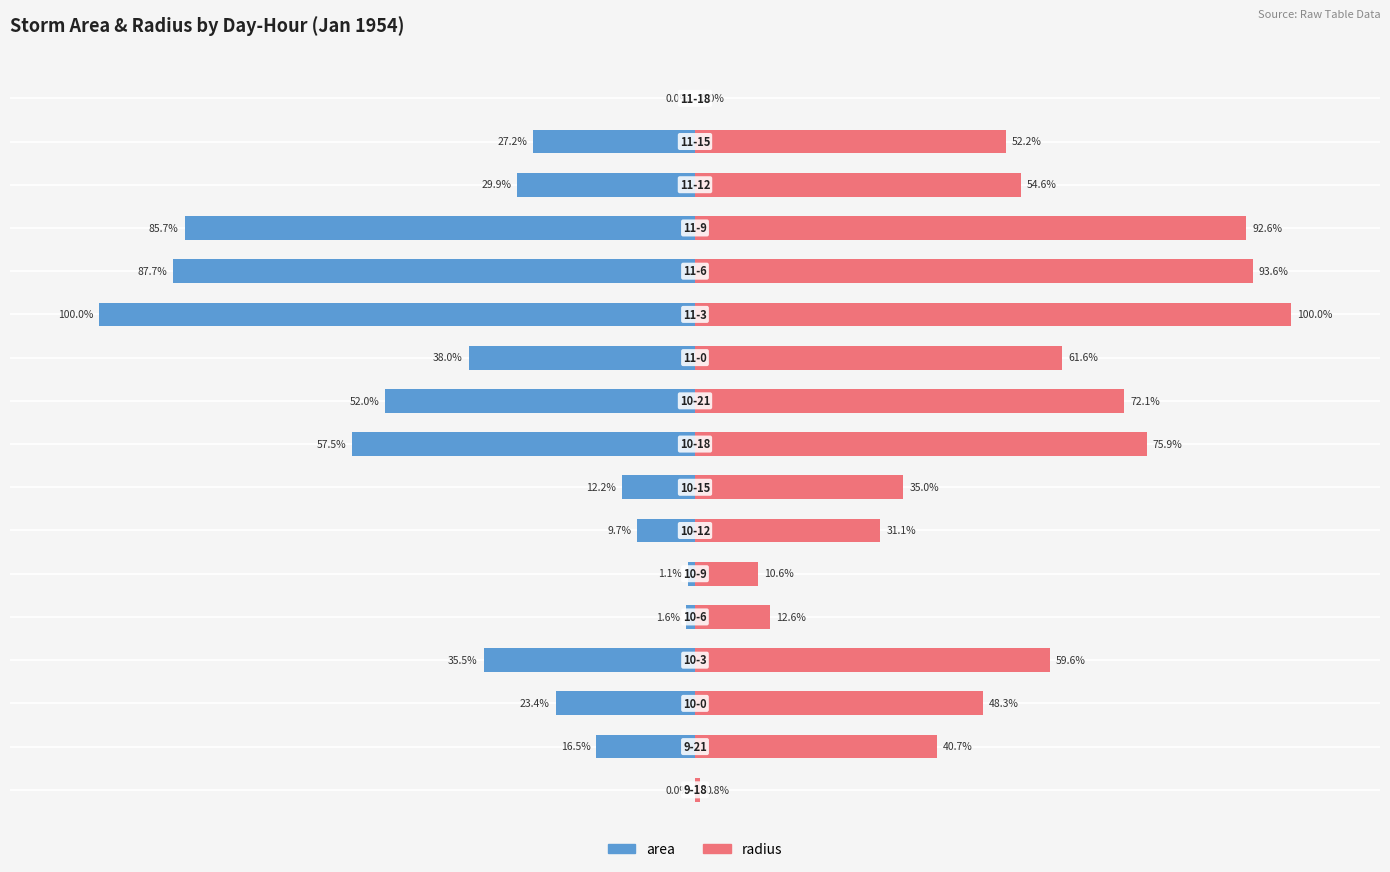

Which series has the largest range (max minus min)?

area